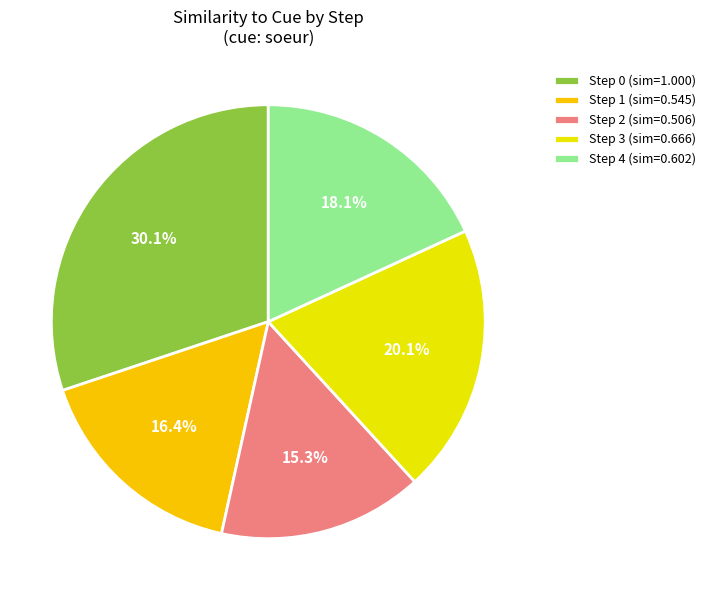

To the nearest percent, what is the average slice percentage?

20%